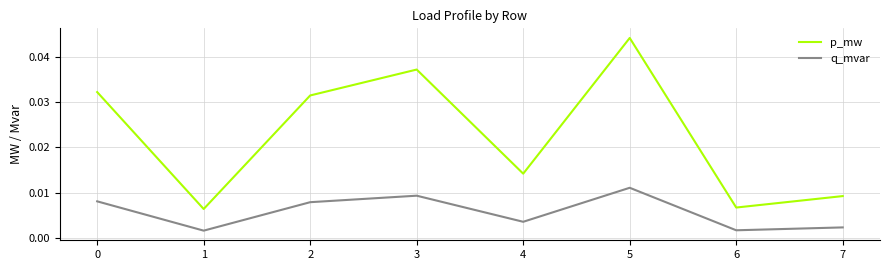

At which label does p_mw reach its peak?

5